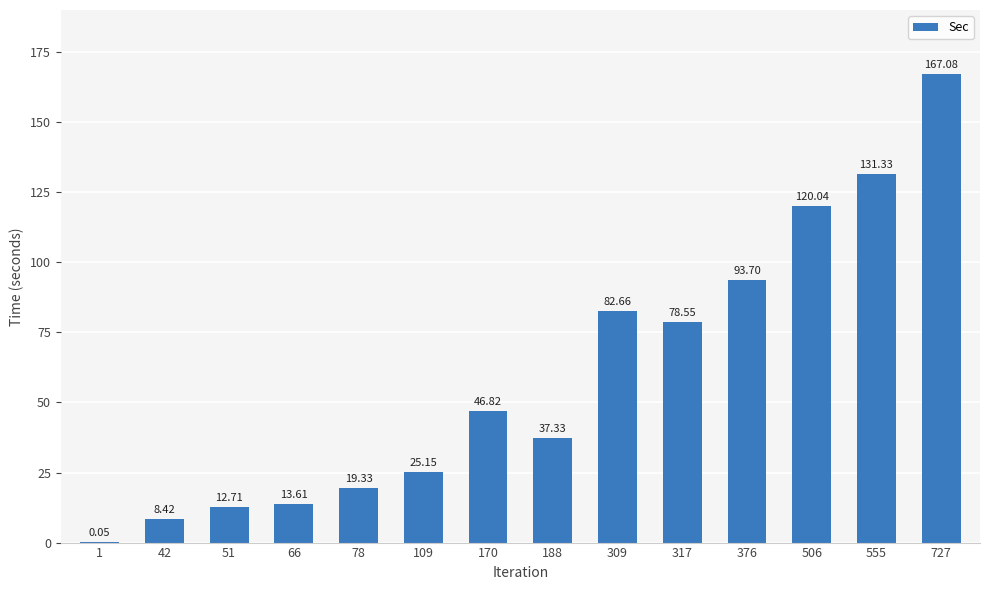

What is the change in value from 66 to 555?

+117.7